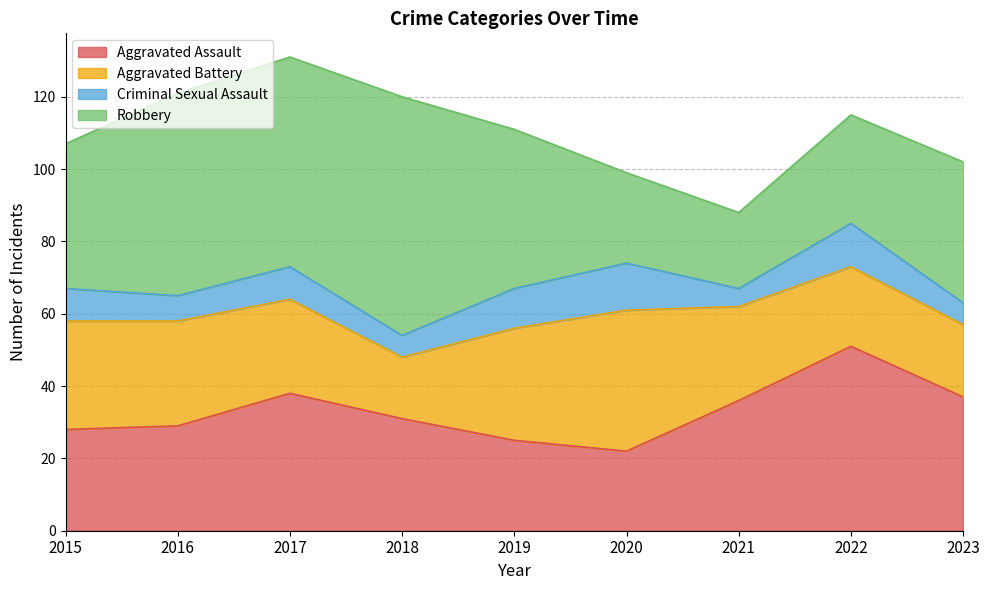

Which has a higher value, 2020 or 2021?

2021